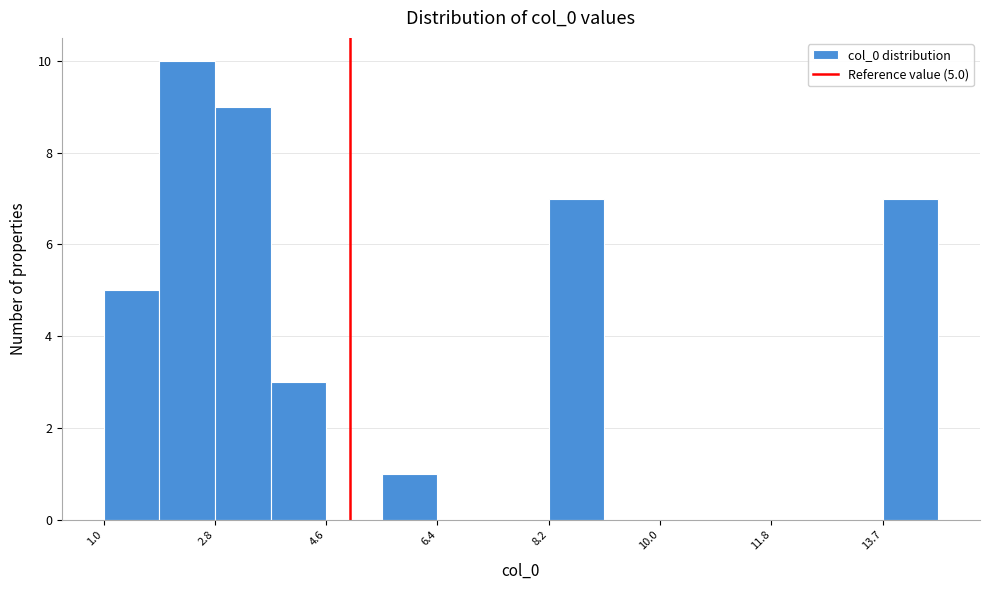

Which range on the x-axis has the tallest bar?

2.0 to 2.8